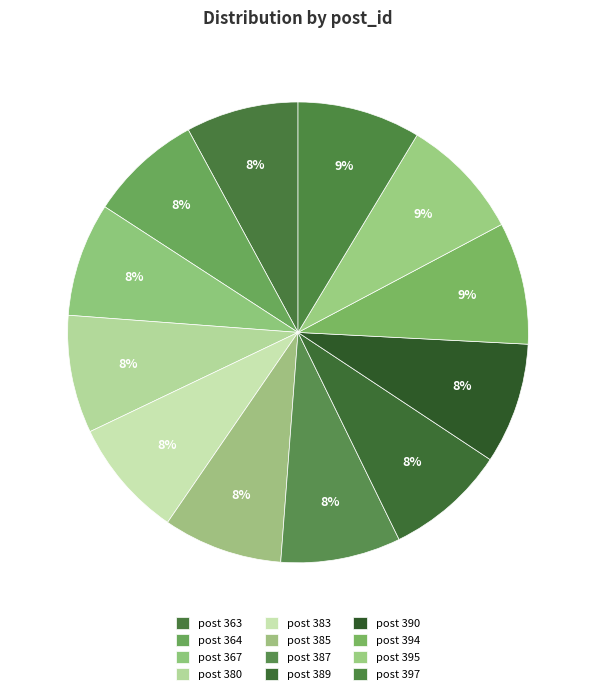

Count the number of slices in the pie.

12